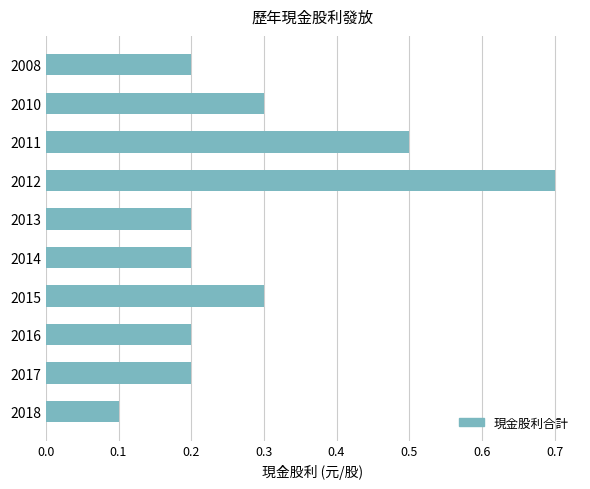

True or false: the data shows 0.2 at 2015.

False